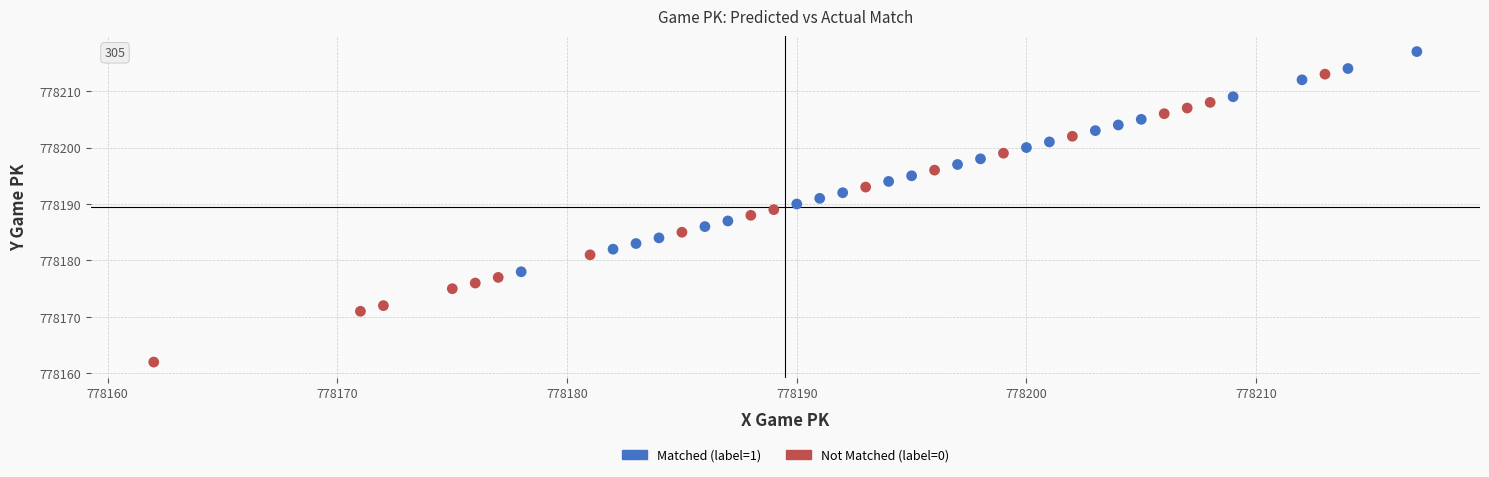

Which series reaches the maximum Y coordinate?

Matched (label=1)